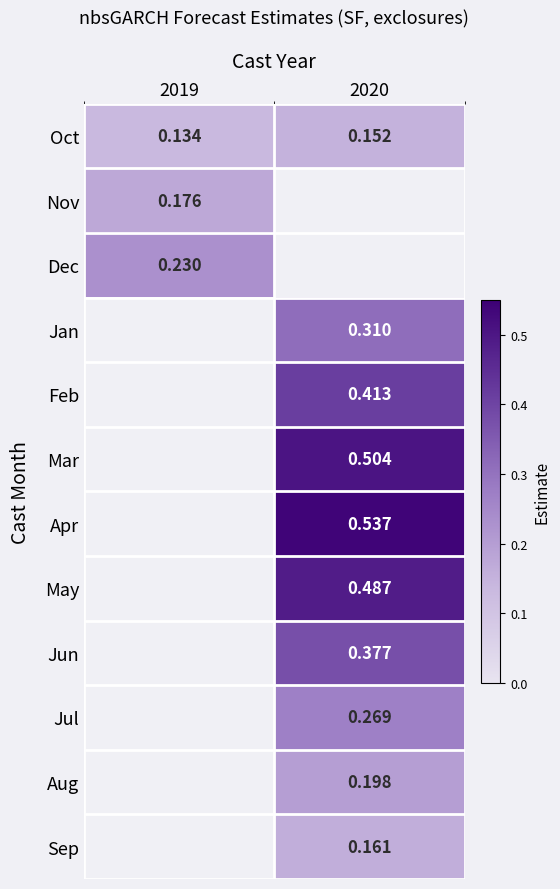

Which category has the highest value across all series?

2020